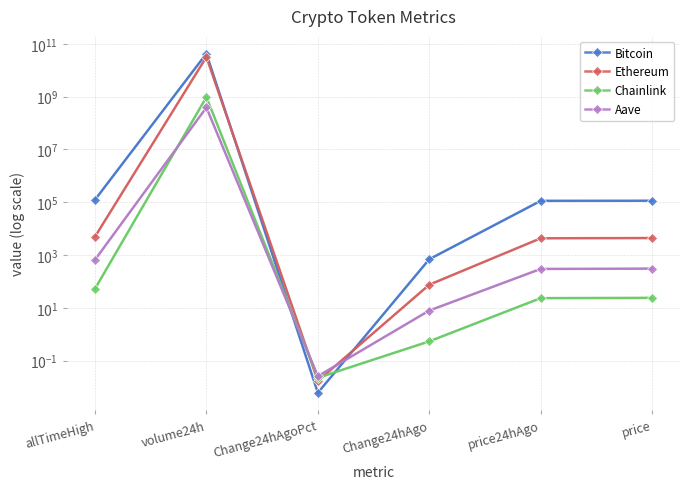

At which category is the sum across all series the highest?

volume24h